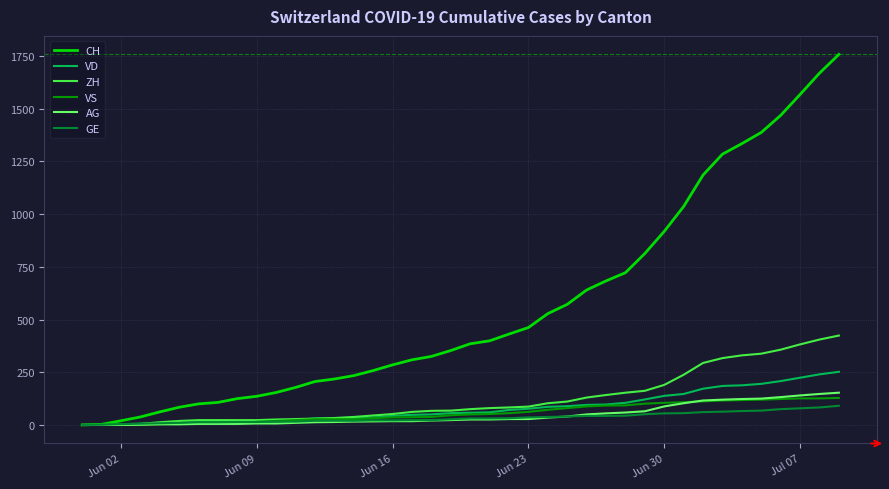

Which series has the largest total across all categories?

CH